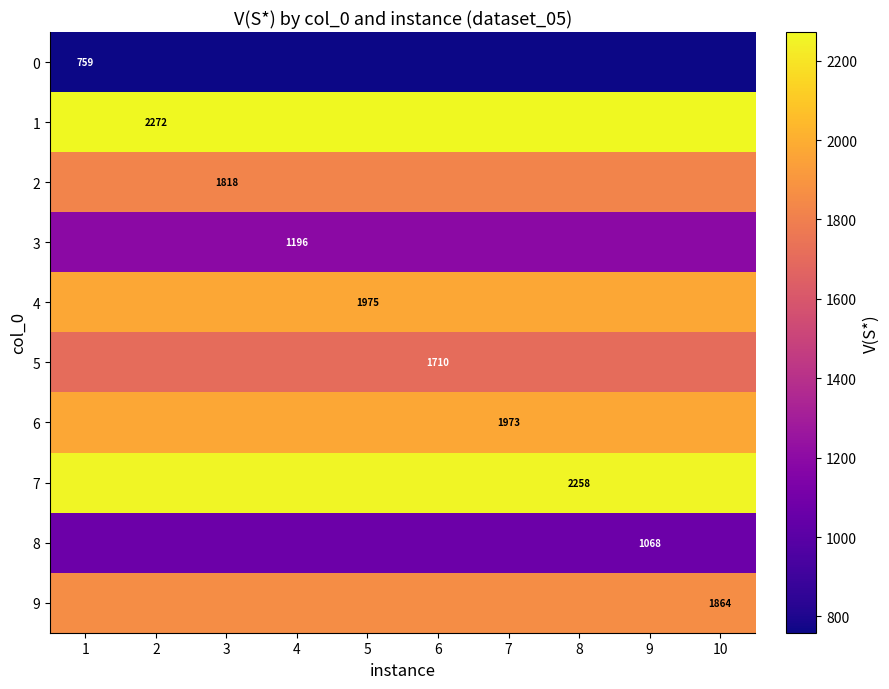

How many distinct data groups are displayed?

10